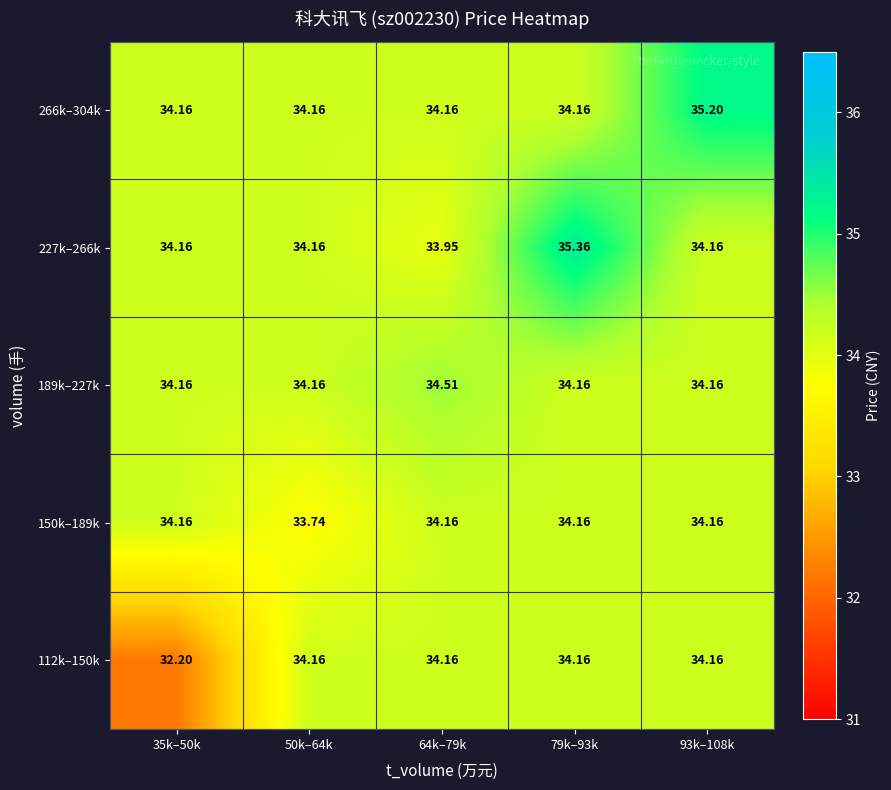

Reading right to left, what are all the values shown in this chart?

112k–150k: 93k–108k=34.2	79k–93k=34.2	64k–79k=34.2	50k–64k=34.2	35k–50k=32.2
150k–189k: 93k–108k=34.2	79k–93k=34.2	64k–79k=34.2	50k–64k=33.7	35k–50k=34.2
189k–227k: 93k–108k=34.2	79k–93k=34.2	64k–79k=34.5	50k–64k=34.2	35k–50k=34.2
227k–266k: 93k–108k=34.2	79k–93k=35.4	64k–79k=34.0	50k–64k=34.2	35k–50k=34.2
266k–304k: 93k–108k=35.2	79k–93k=34.2	64k–79k=34.2	50k–64k=34.2	35k–50k=34.2